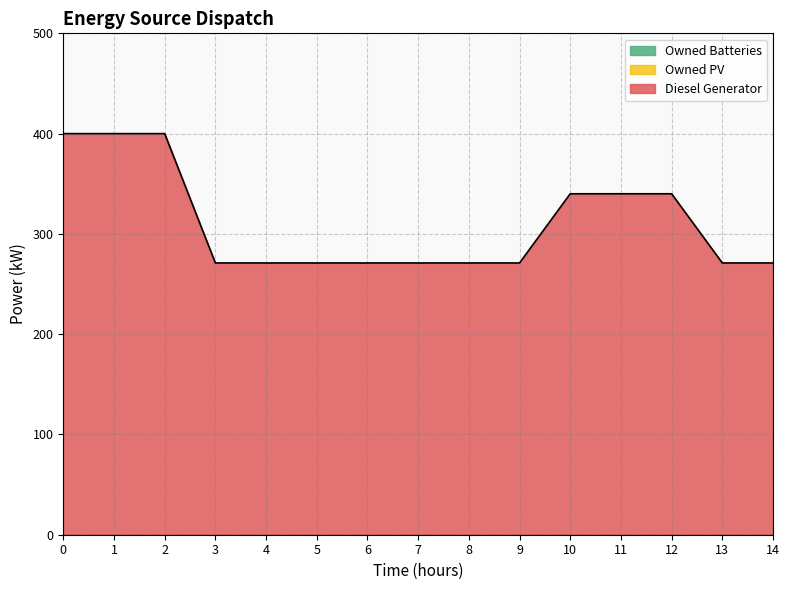

Reading right to left, what are all the values shown in this chart?

Diesel Generator: 271	271	340	340	340	271	271	271	271	271	271	271	400	400	400
Owned PV: 0	0	0	0	0	0	0	0	0	0	0	0	0	0	0
Owned Batteries: 0	0	0	0	0	0	0	0	0	0	0	0	0	0	0